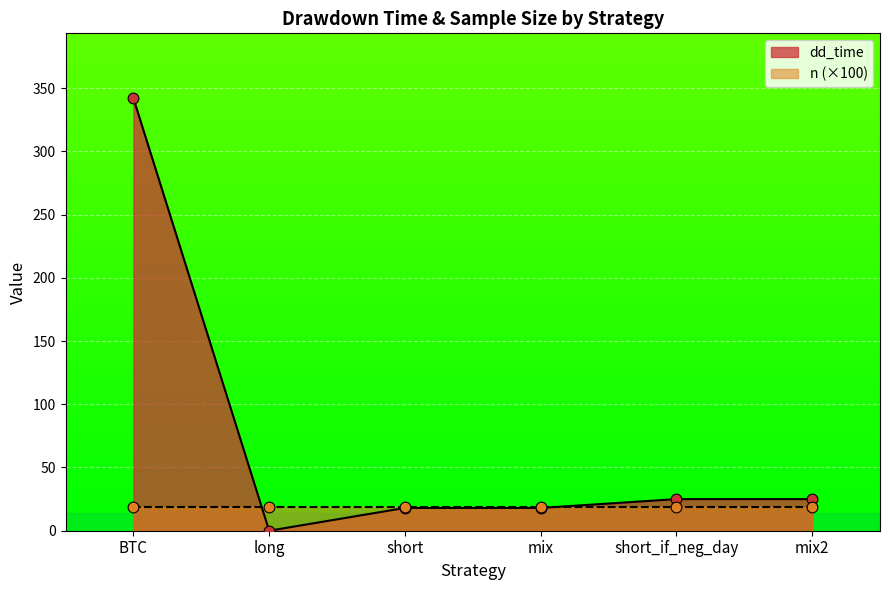

Approximately how many times larger is the value at mix compared to mix2?

0.7